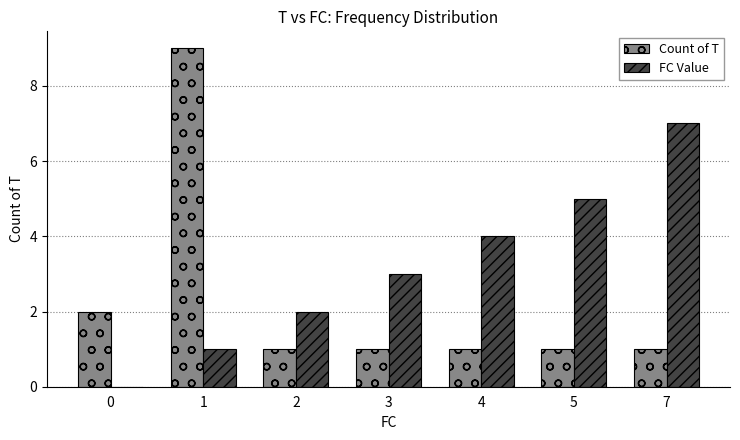

True or false: FC Value has a value of 2 at 4.

False